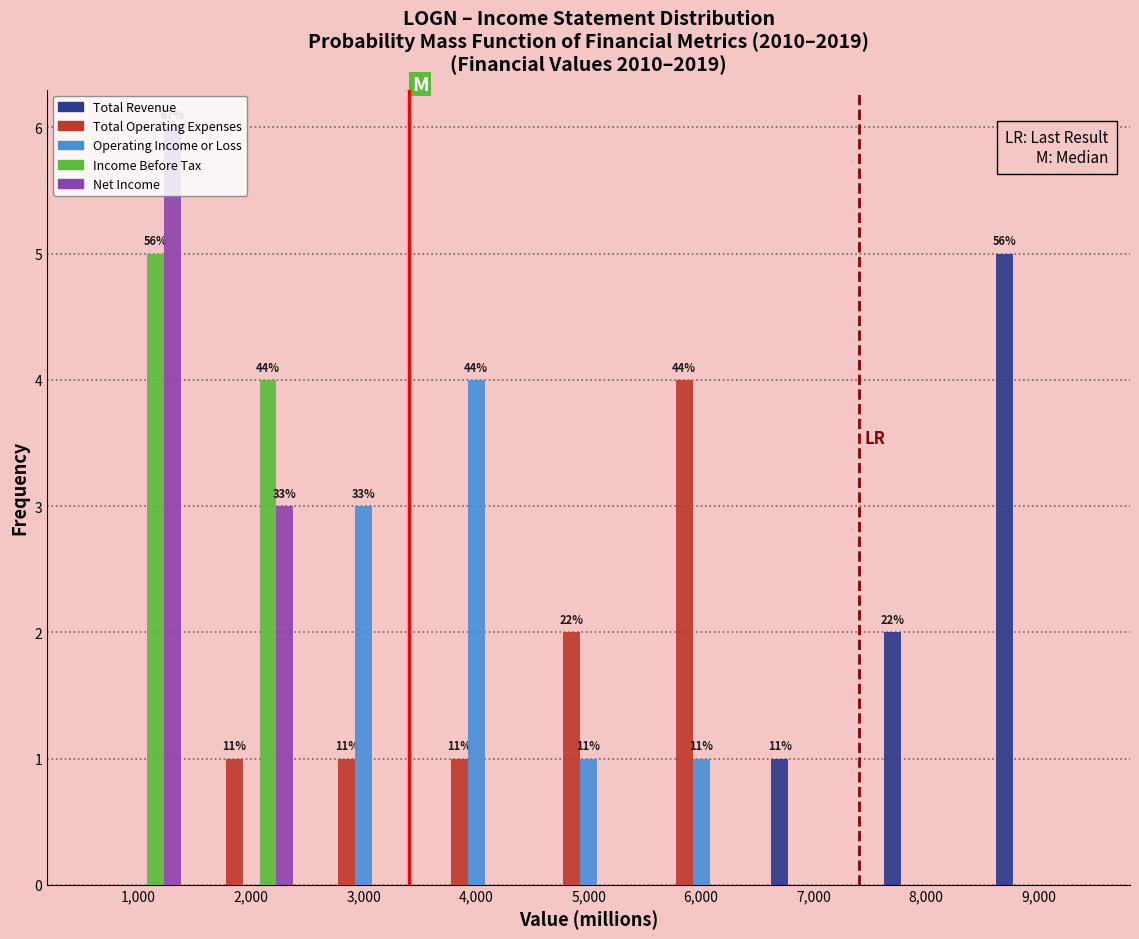

In the Income Before Tax series, which range on the x-axis has the tallest bar?

500 to 1500